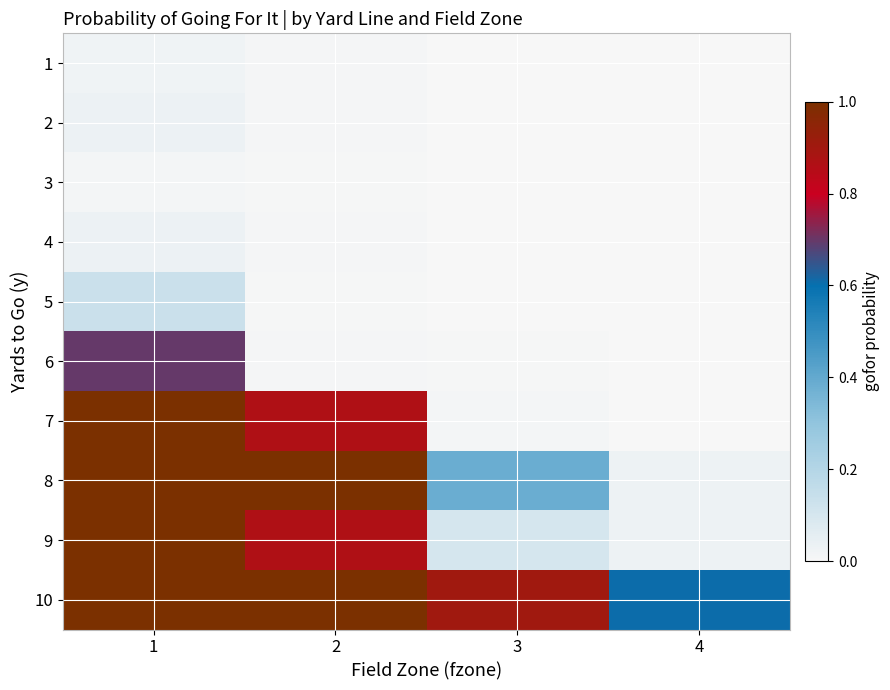

Reading left to right, transcribe all the data shown in this chart.

1: 1=0.0	2=0.0	3=0.0	4=0.0
2: 1=0.0	2=0.0	3=0.0	4=0.0
3: 1=0.0	2=0.0	3=0.0	4=0.0
4: 1=0.0	2=0.0	3=0.0	4=0.0
5: 1=0.1	2=0.0	3=0.0	4=0.0
6: 1=0.7	2=0.0	3=0.0	4=0.0
7: 1=1.0	2=0.9	3=0.0	4=0.0
8: 1=1.0	2=1.0	3=0.4	4=0.0
9: 1=1.0	2=0.9	3=0.1	4=0.0
10: 1=1.0	2=1.0	3=0.9	4=0.6